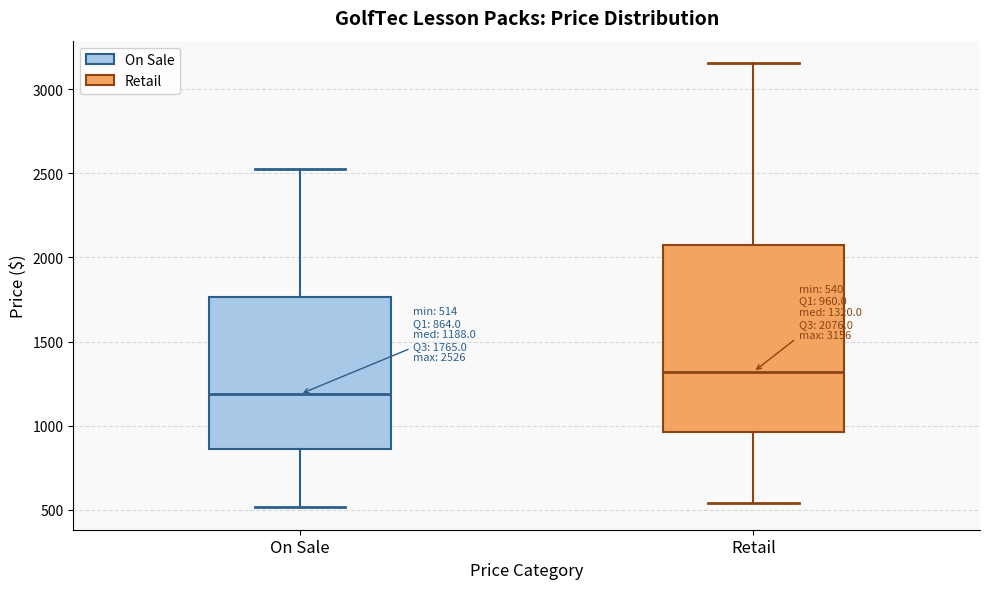

Which box has the lowest median line?

On Sale